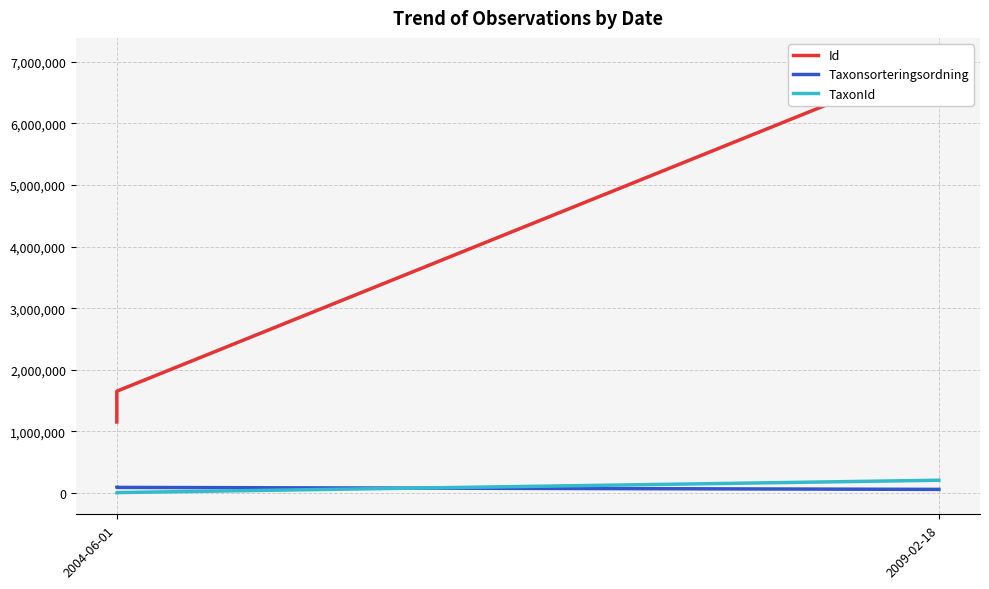

At which category is the sum across all series the highest?

2009-02-18